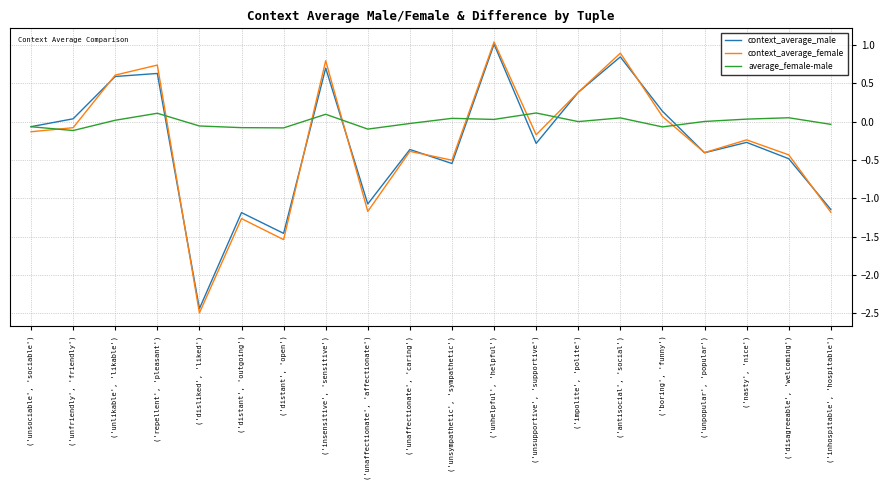

After their last crossing, which series has the higher values: context_average_female or context_average_male?

context_average_male